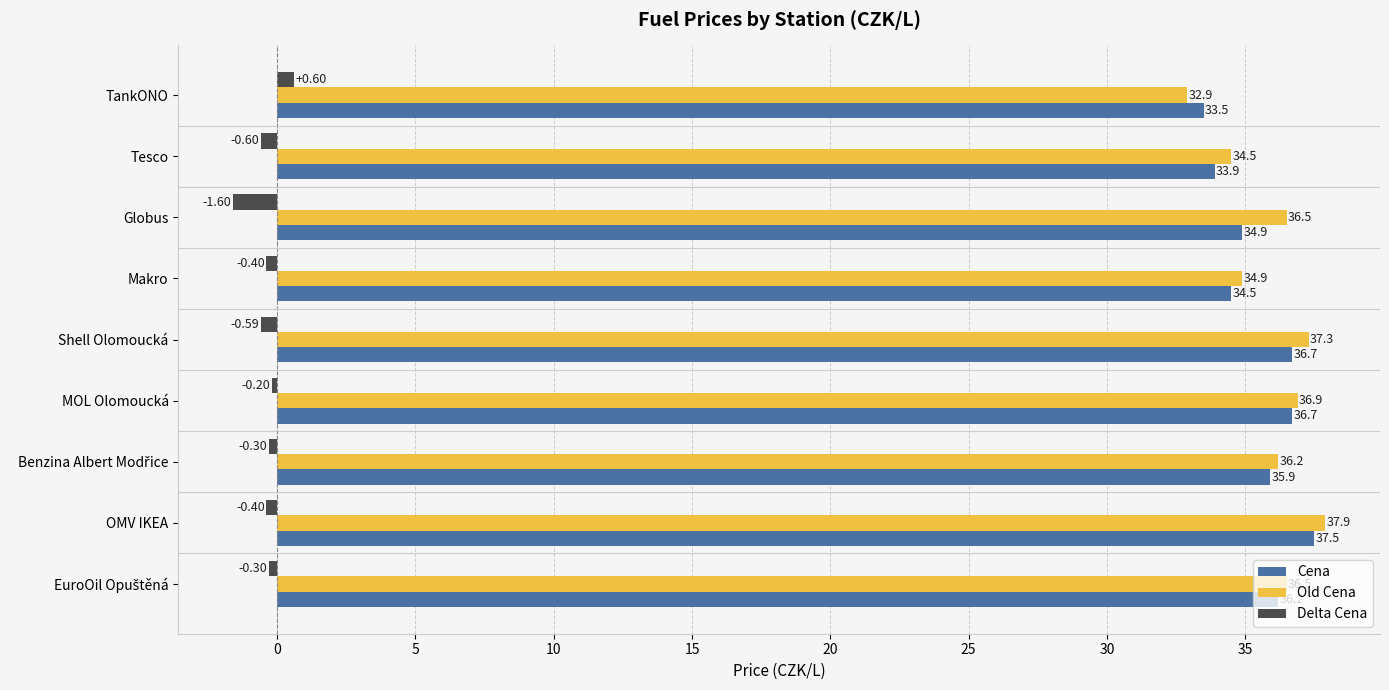

Which category has the highest value across all series?

OMV IKEA